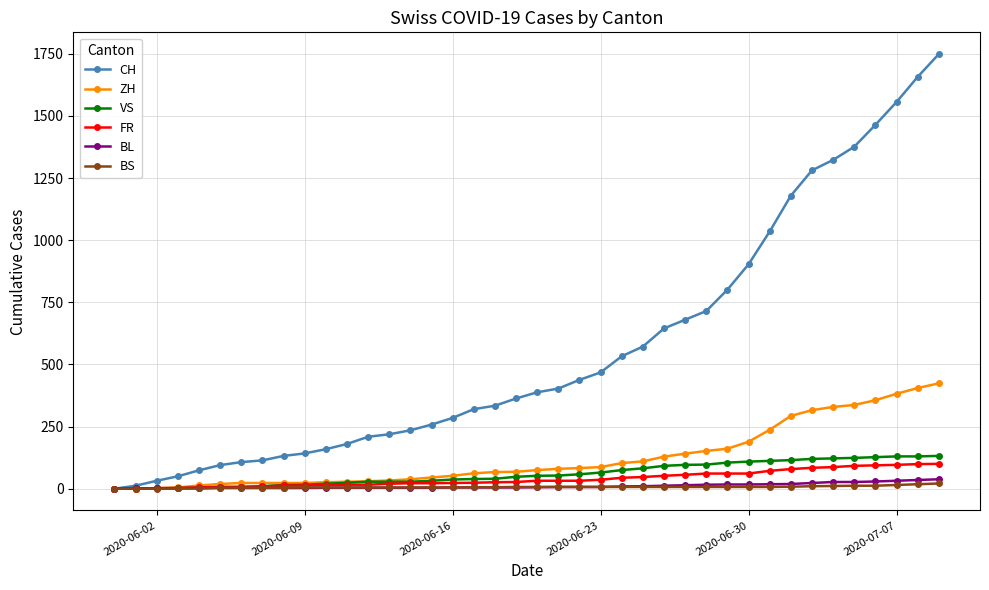

Does the chart display data point markers on the line(s)?

Yes